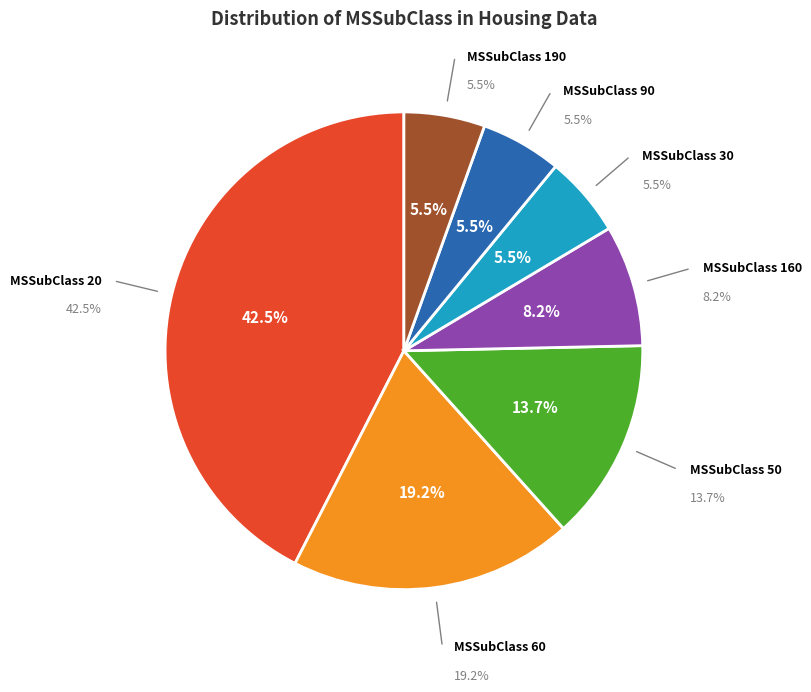

To the nearest percent, what is the average slice percentage?

14%